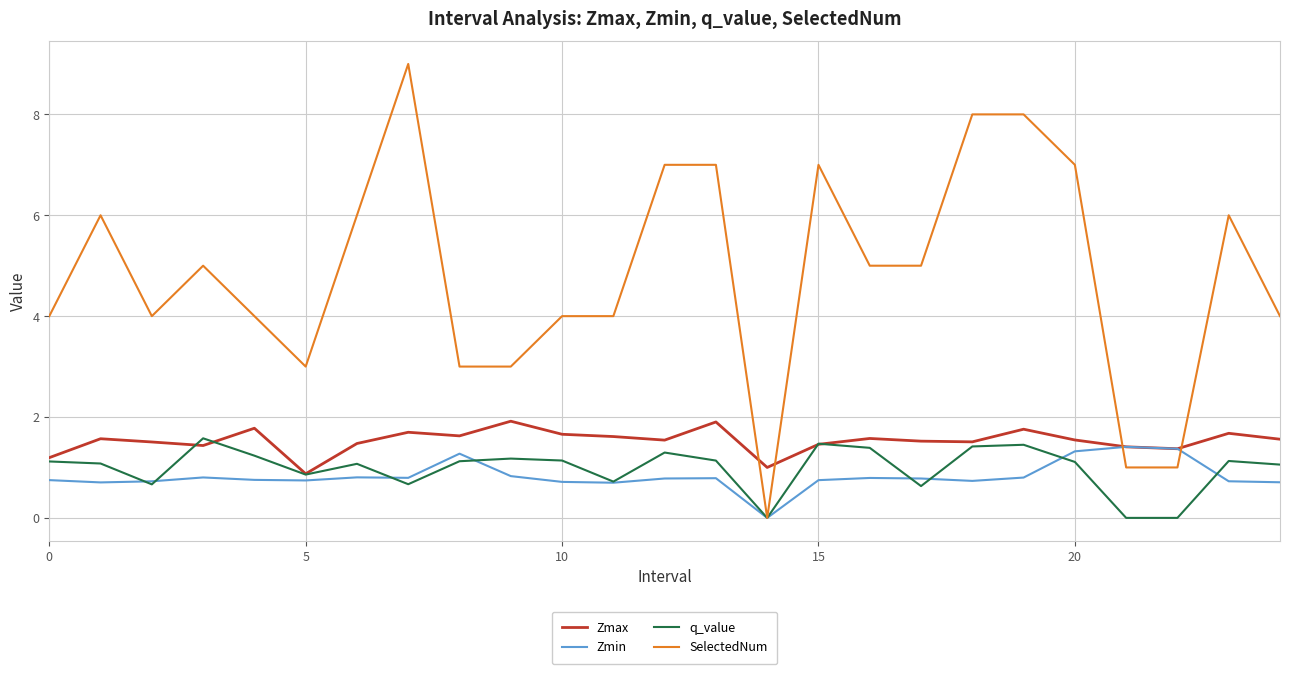

Which series has the largest total across all categories?

SelectedNum